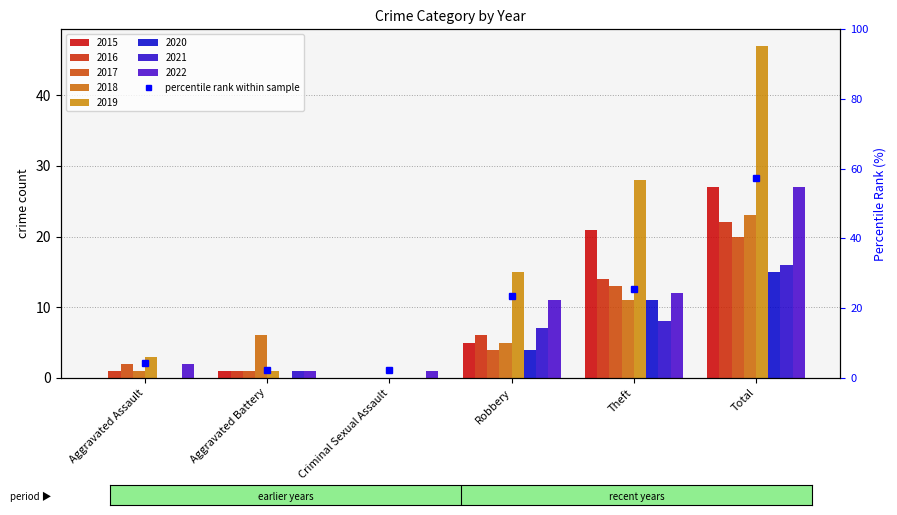

What is the greatest value displayed?

57.4